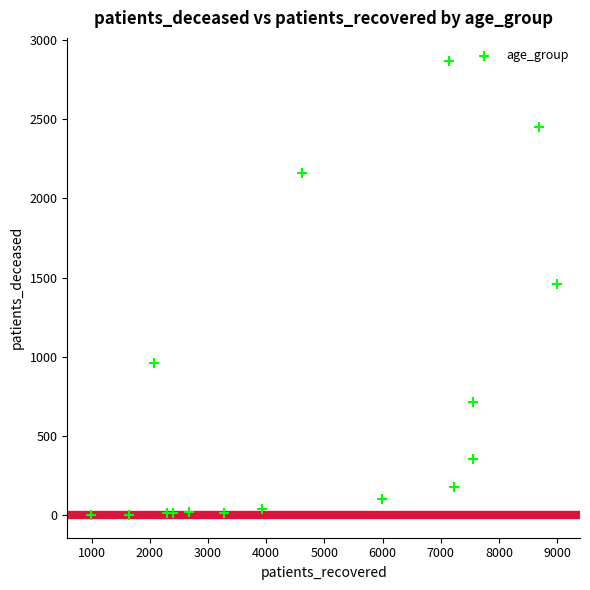

What is the range of X values (max minus min)?

8009